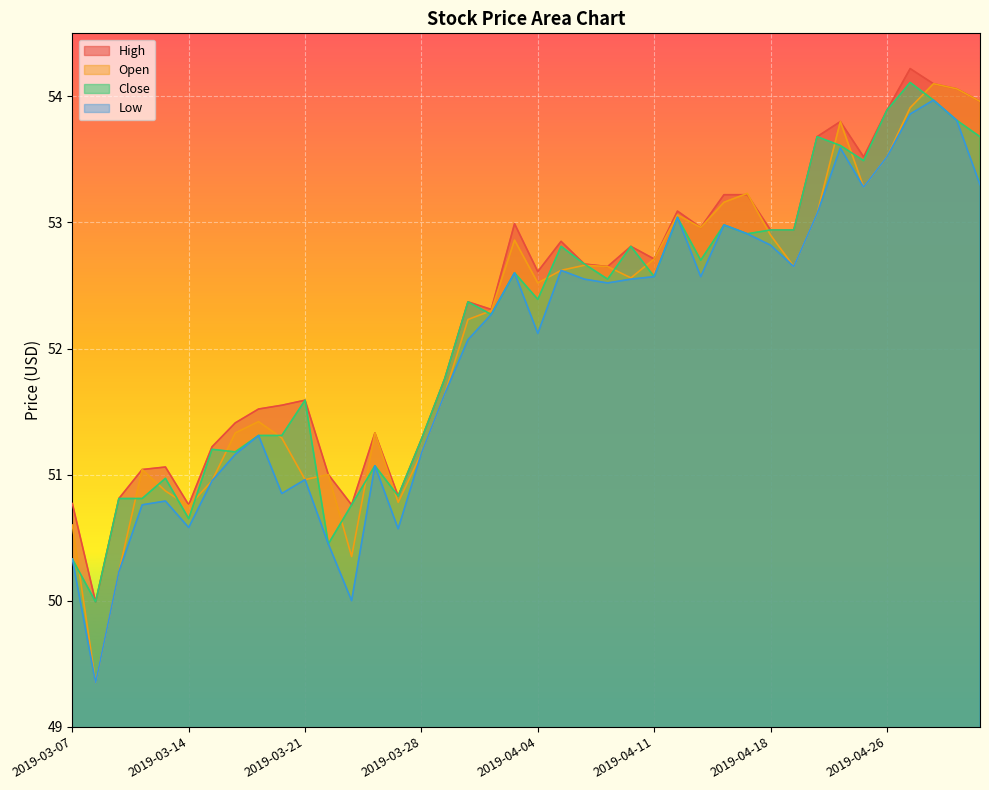

Where is the first local maximum for Open?

2019-03-12